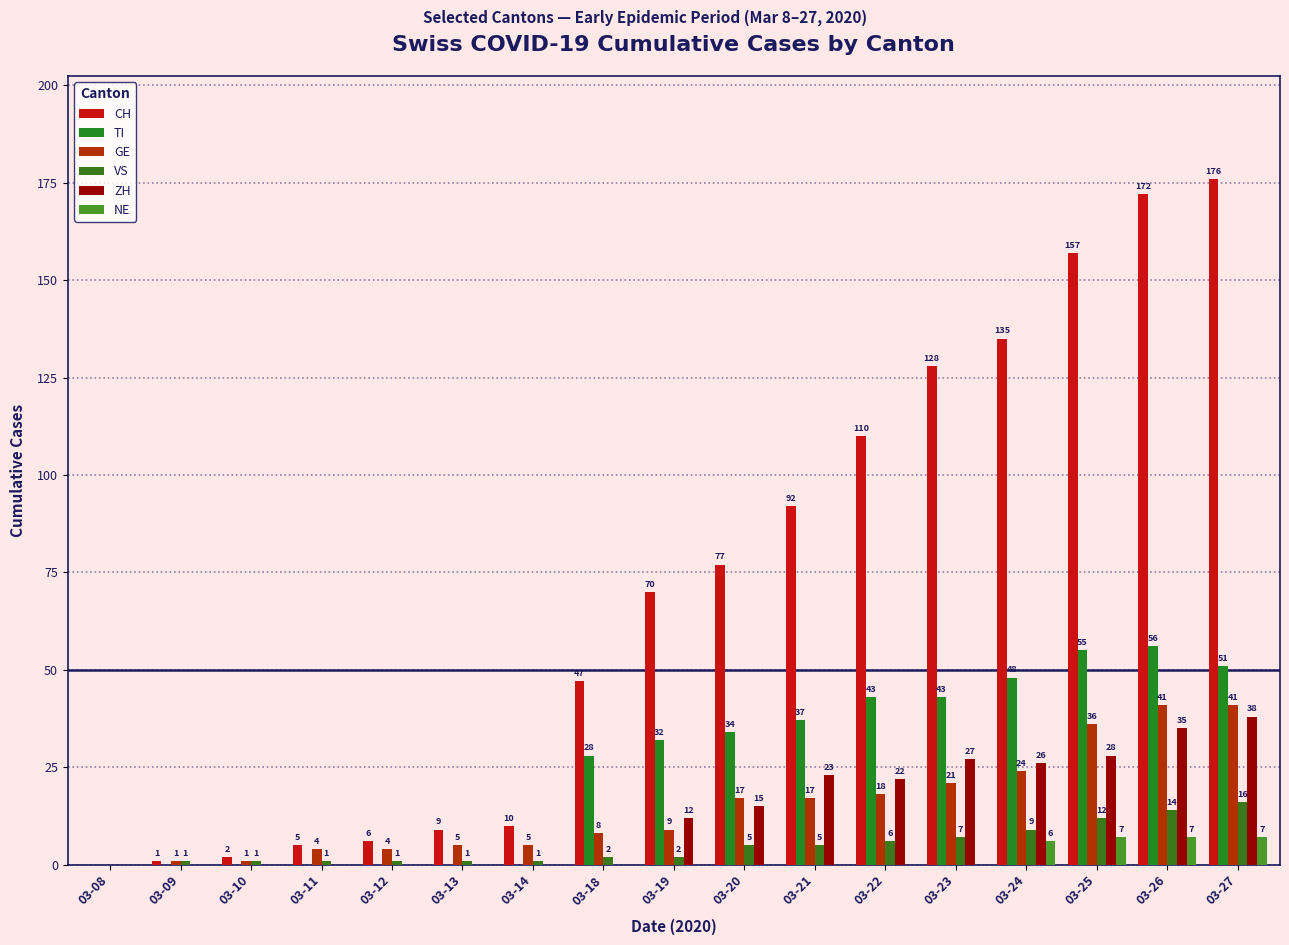

At which category is the sum across all series the highest?

03-27